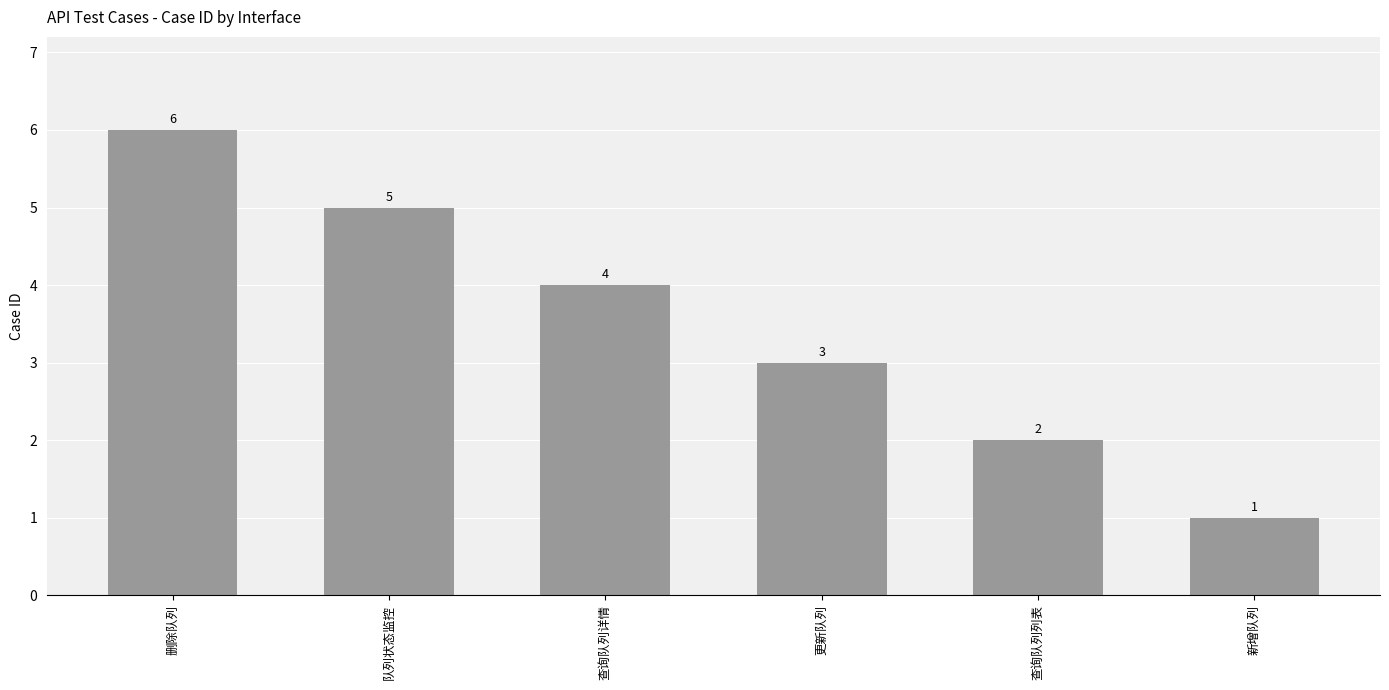

What is the sum of the values at 更新队列 and 查询队列详情?

7